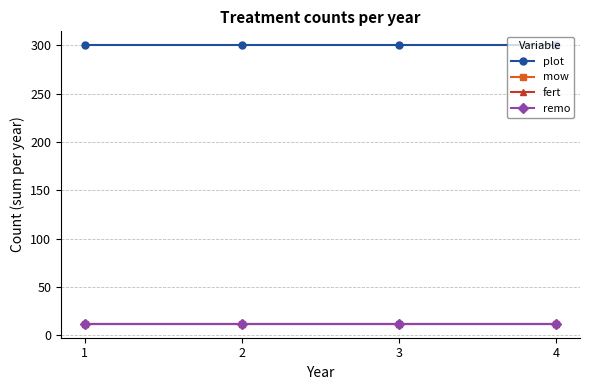

What is the average value of the fert series?

12